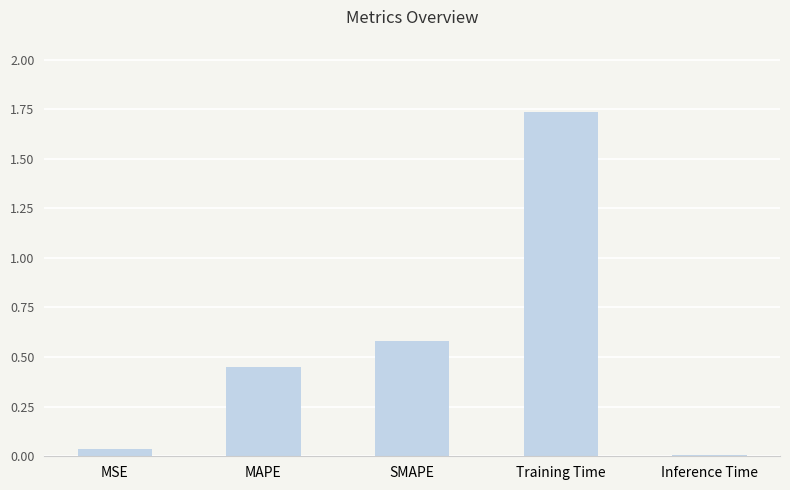

At which category does the chart reach its minimum across all series?

Inference Time